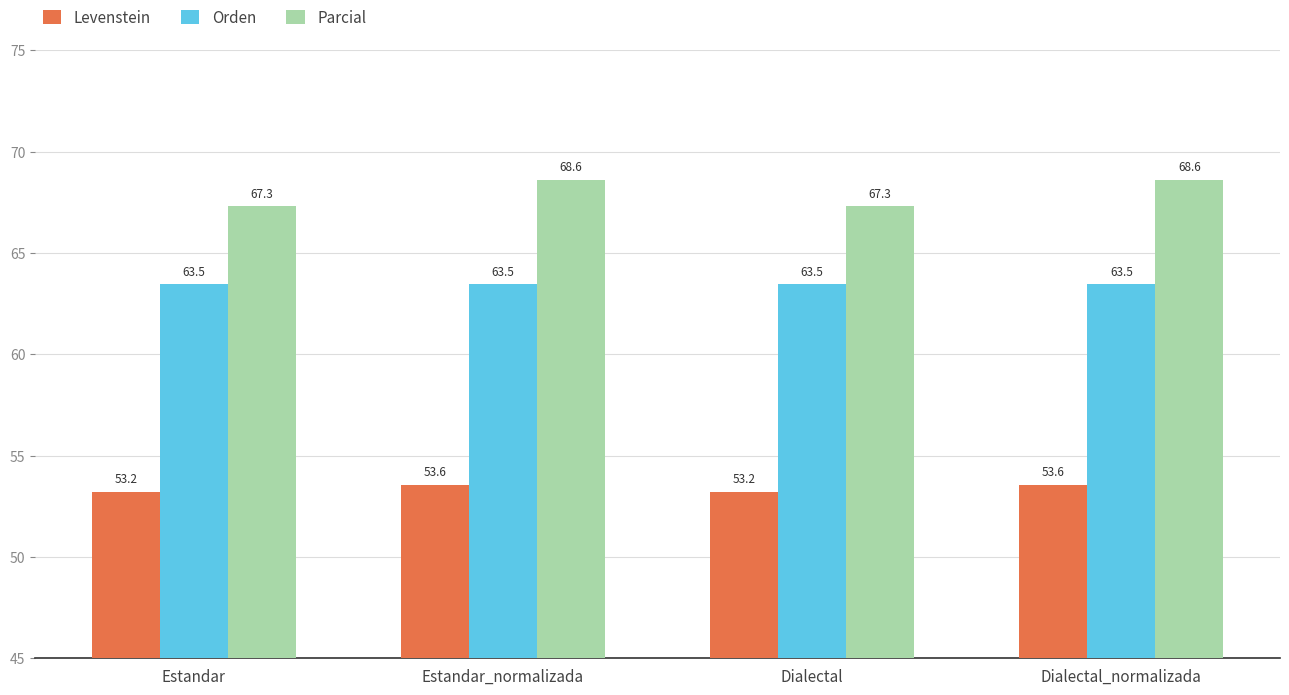

Is the value of Levenstein at Dialectal_normalizada greater than the value of Orden at Estandar?

No